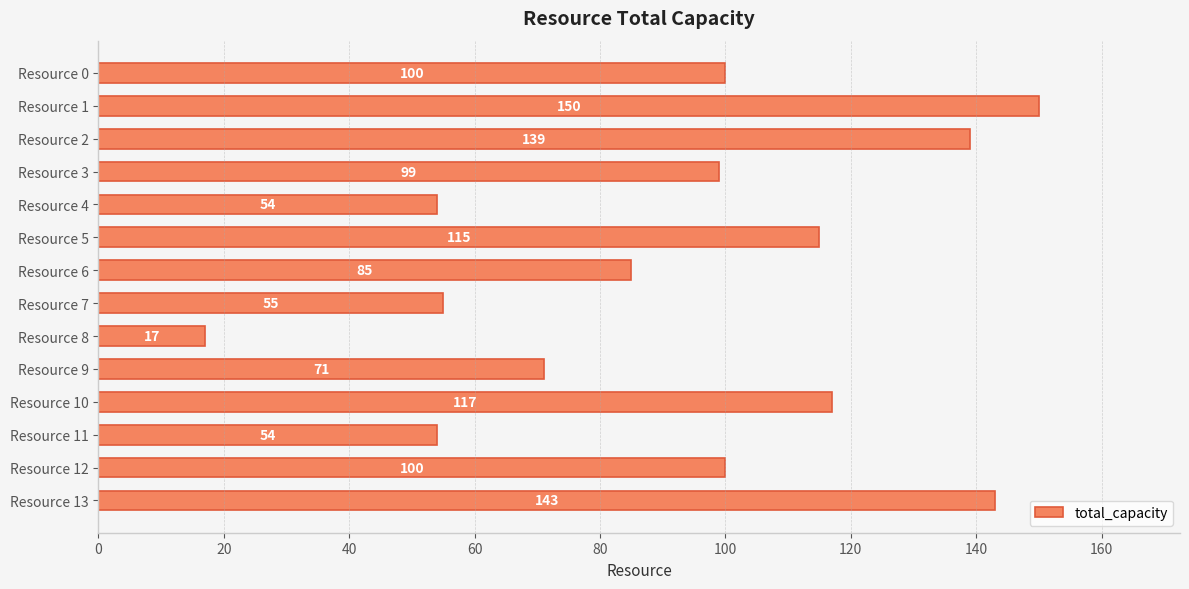

The value at Resource 2 is 139. True or false?

True